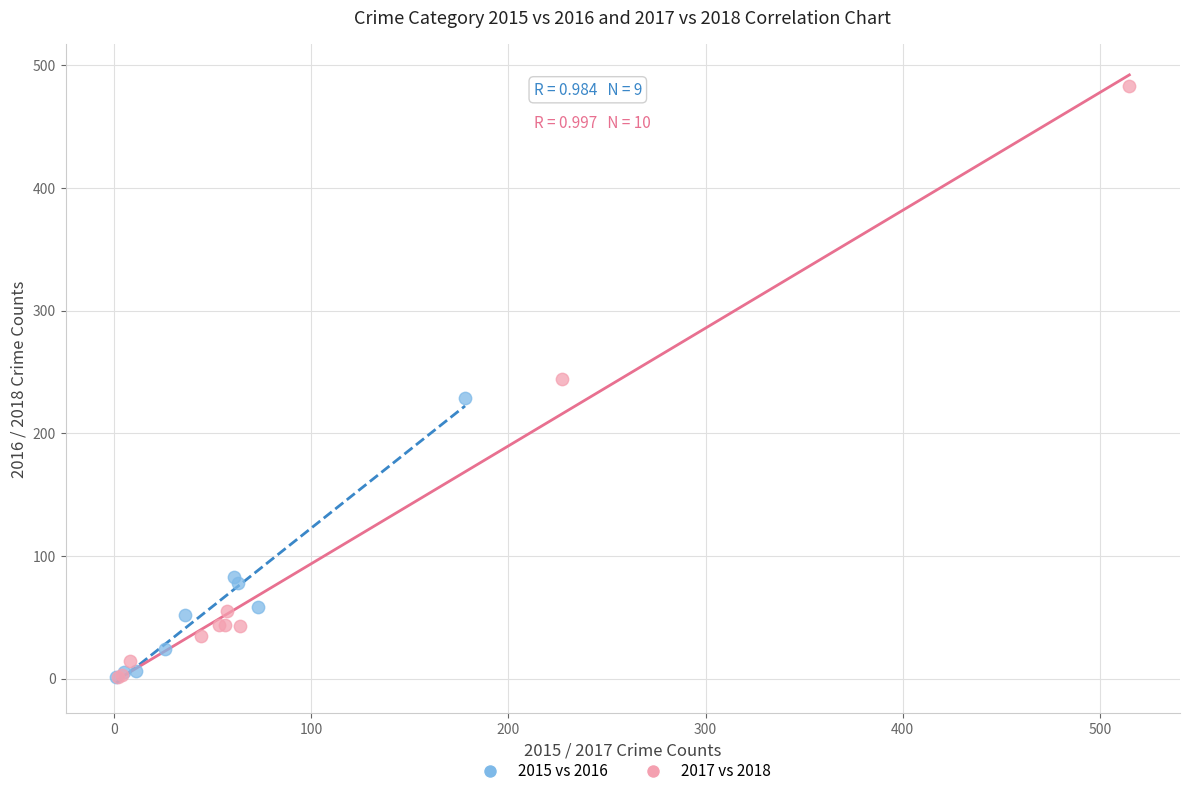

Which series reaches the maximum Y coordinate?

2017 vs 2018